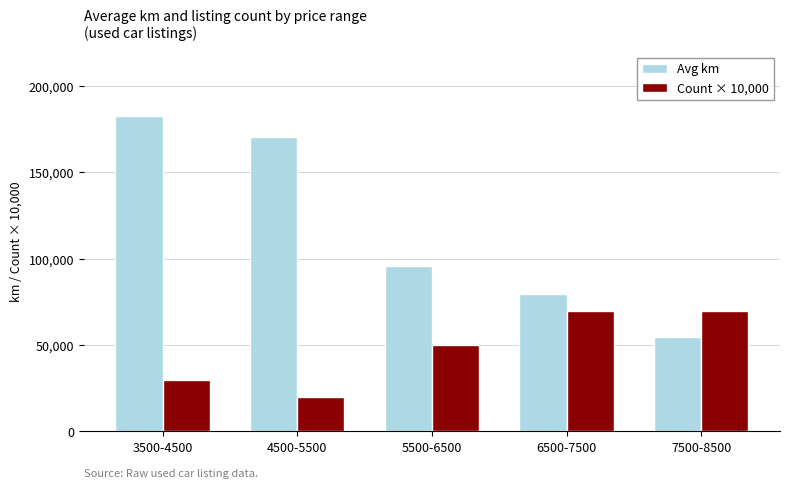

How many data points does each series have?

5